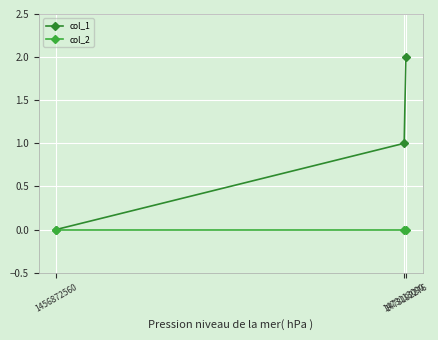

Reading left to right, extract all data points from this chart.

col_1: 1456872560=0	1473113090=1	1473192276=2
col_2: 1456872560=0	1473113090=0	1473192276=0